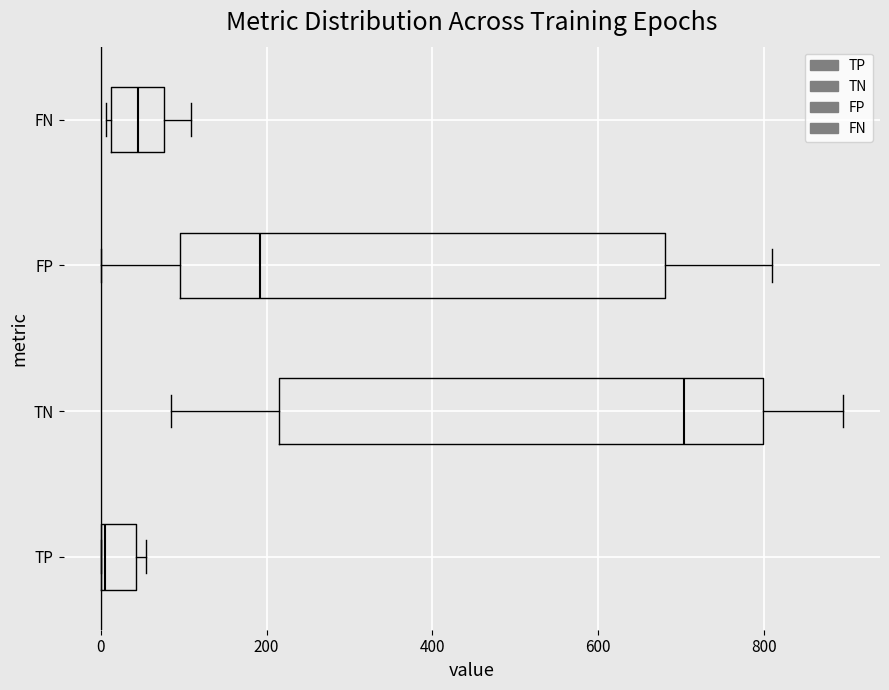

Which box has the furthest to the left median line?

TP